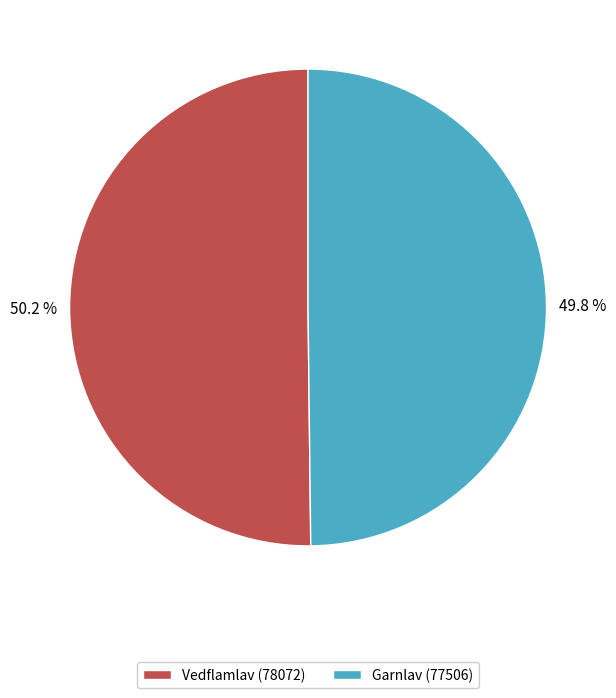

Is there a majority slice in this chart?

Yes